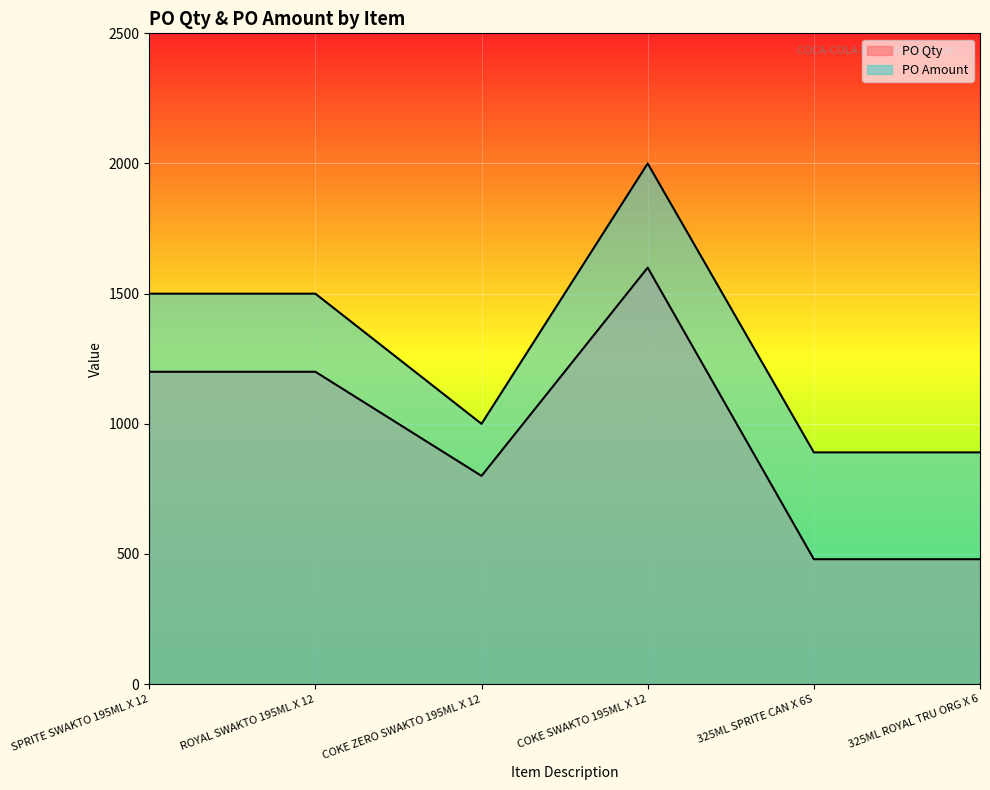

Which series has the widest spread of values?

PO Qty